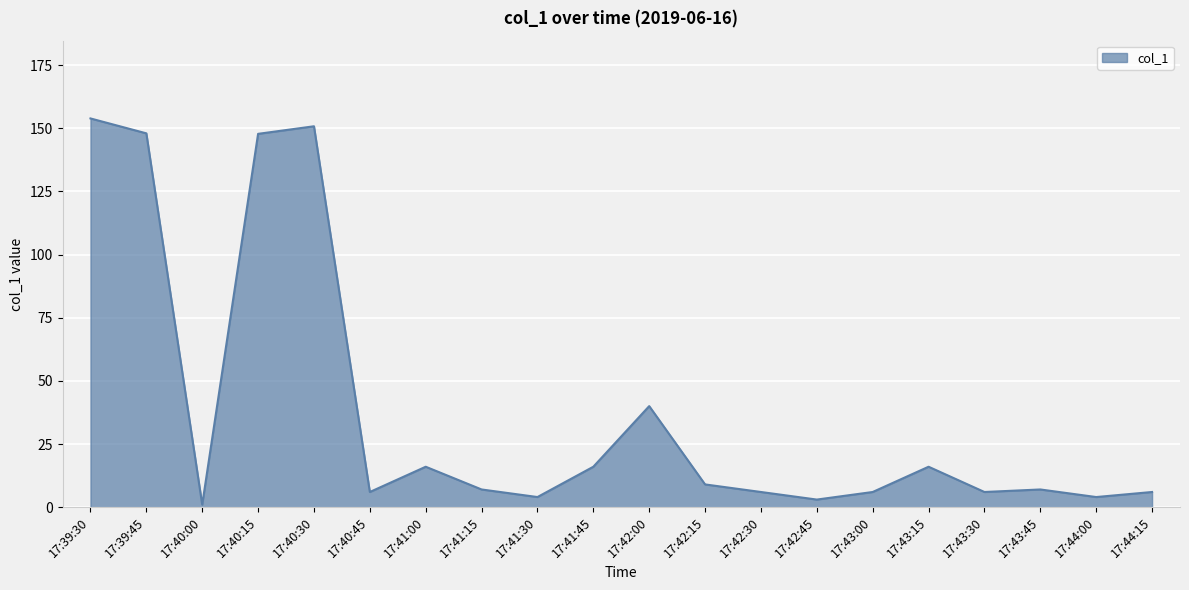

What is the greatest value displayed?

153.9